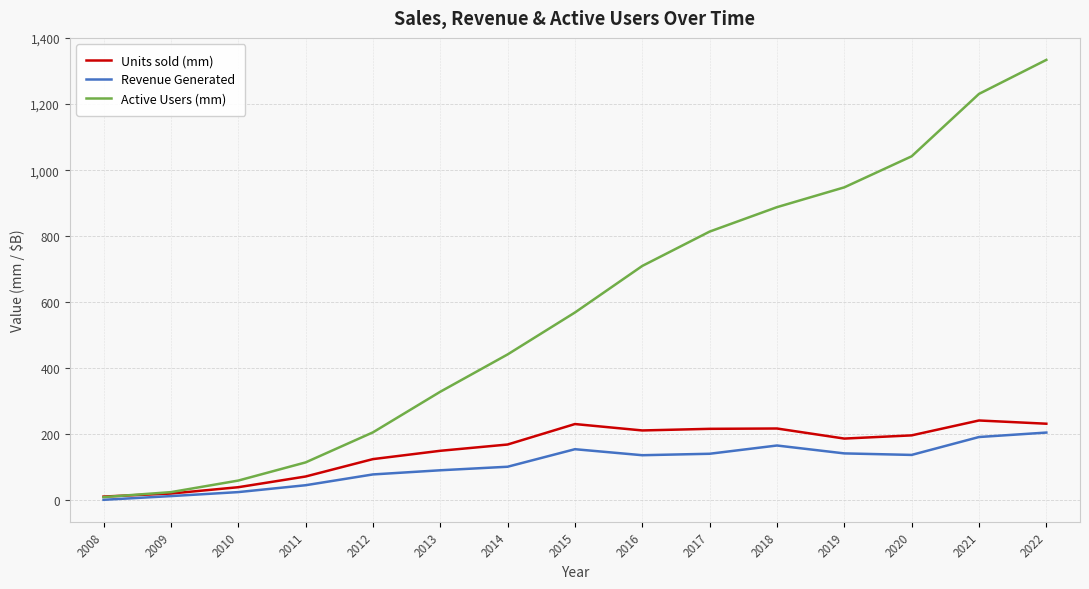

List the labels in order of Active Users (mm) value, largest first.

2022, 2021, 2020, 2019, 2018, 2017, 2016, 2015, 2014, 2013, 2012, 2011, 2010, 2009, 2008